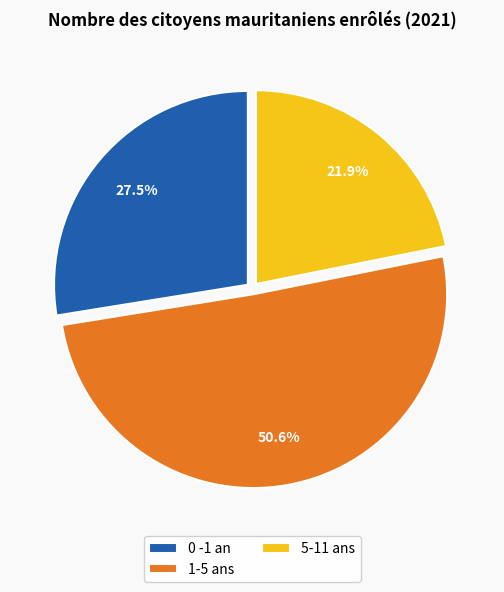

Rank the categories by value from lowest to highest.

5-11 ans, 0 -1 an, 1-5 ans